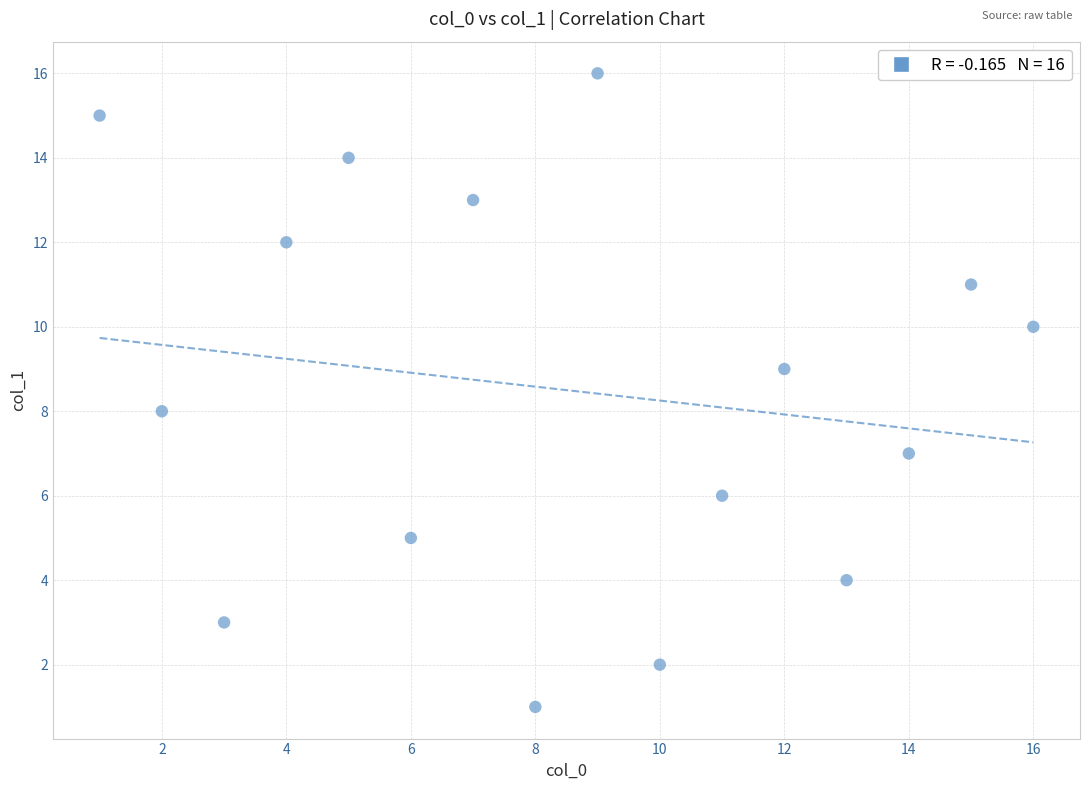

What is the range of X values (max minus min)?

15